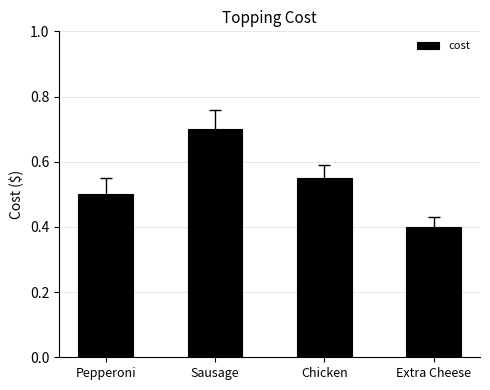

What is the smallest value displayed?

0.4